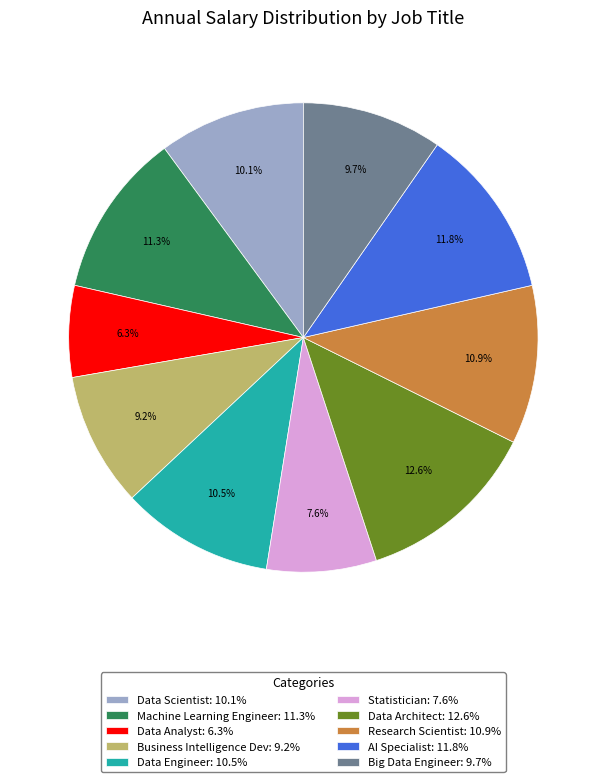

To the nearest percent, what portion does Statistician represent?

8%